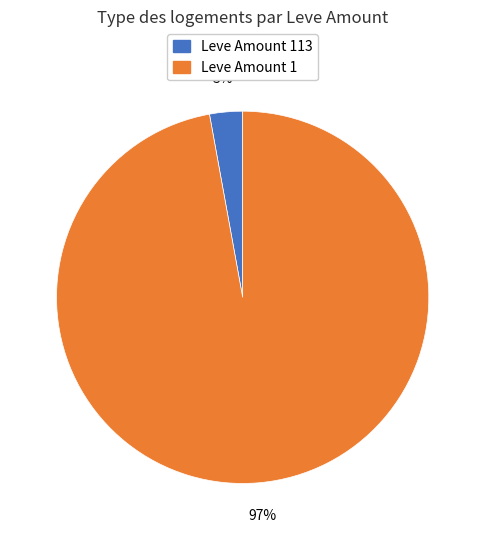

To the nearest percent, what is the difference between the largest and smallest slice percentages?

94%